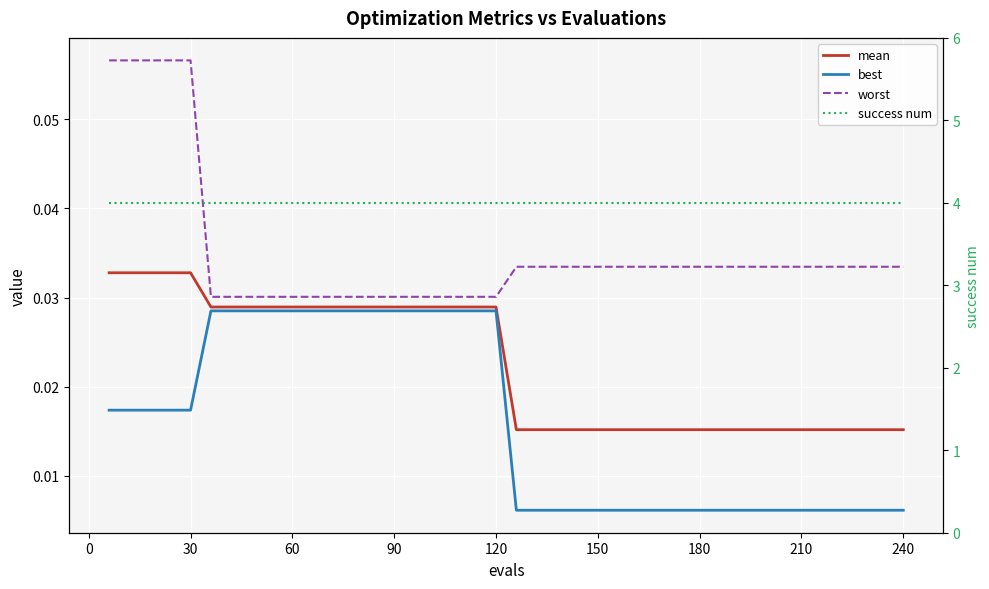

What is the spread (max minus min) of values at 180?

4.0